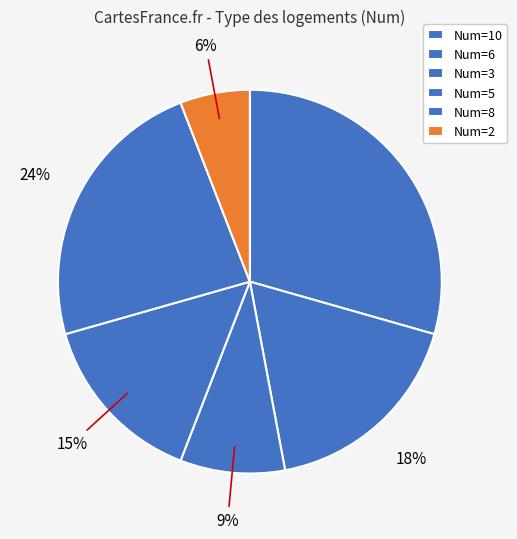

Between 6 and 2, which is larger?

6